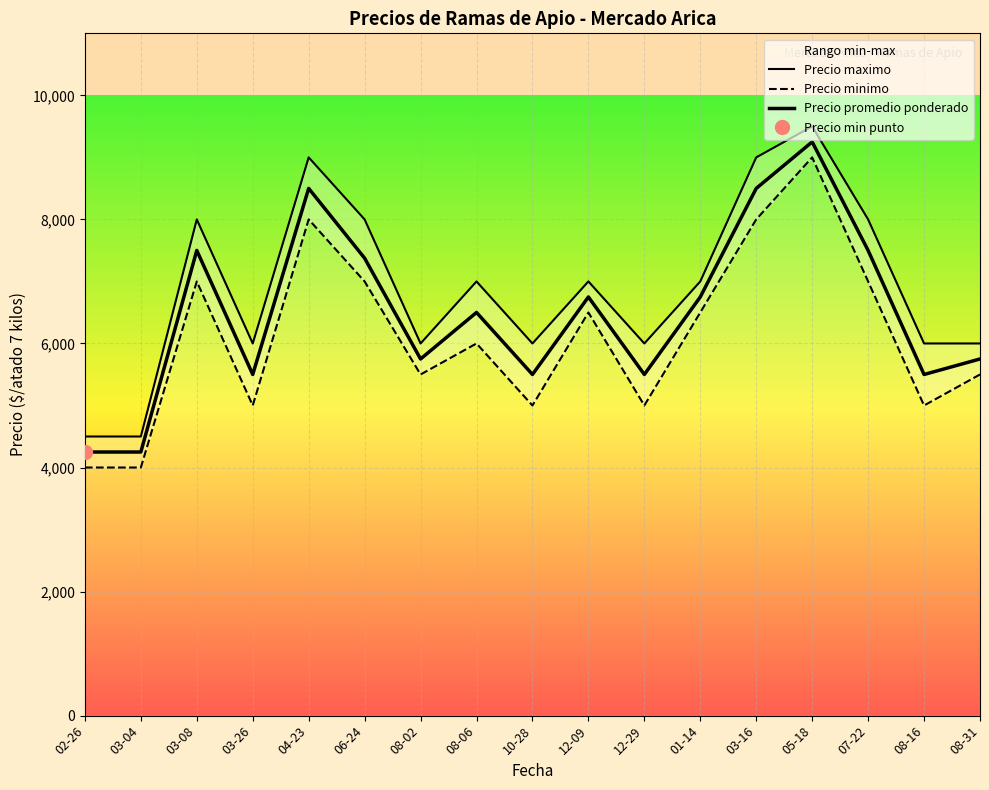

At which category is the sum across all series the highest?

05-18